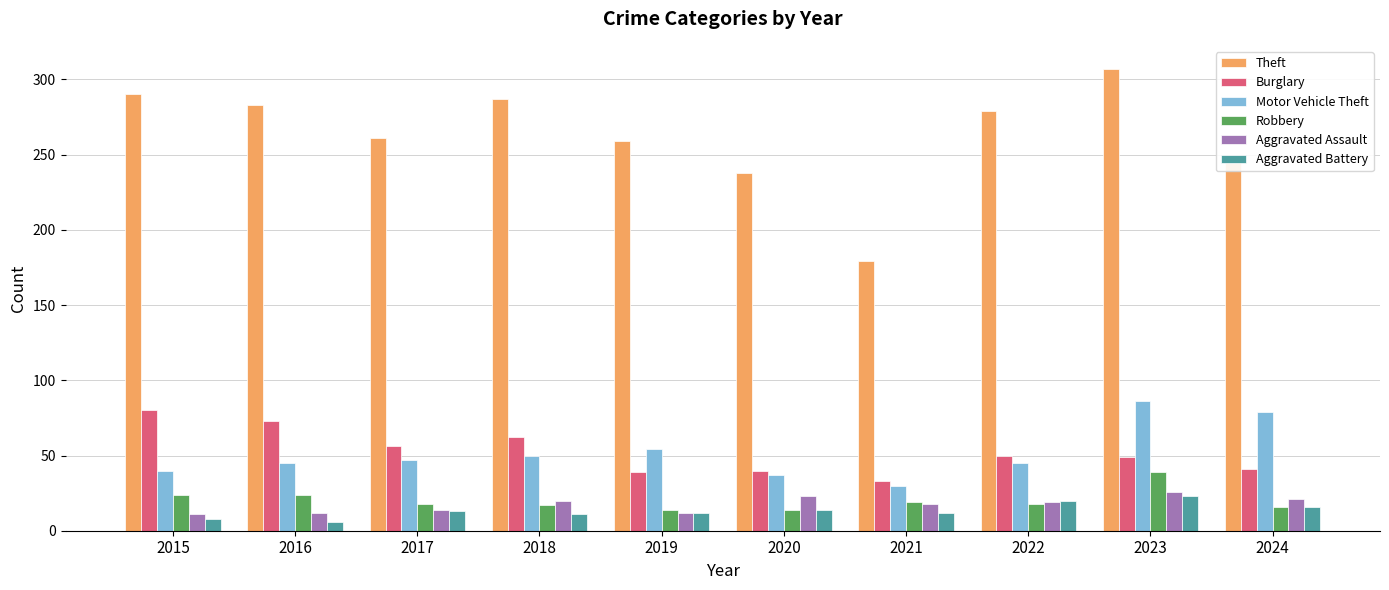

Which category has the highest value in the Robbery series?

2023